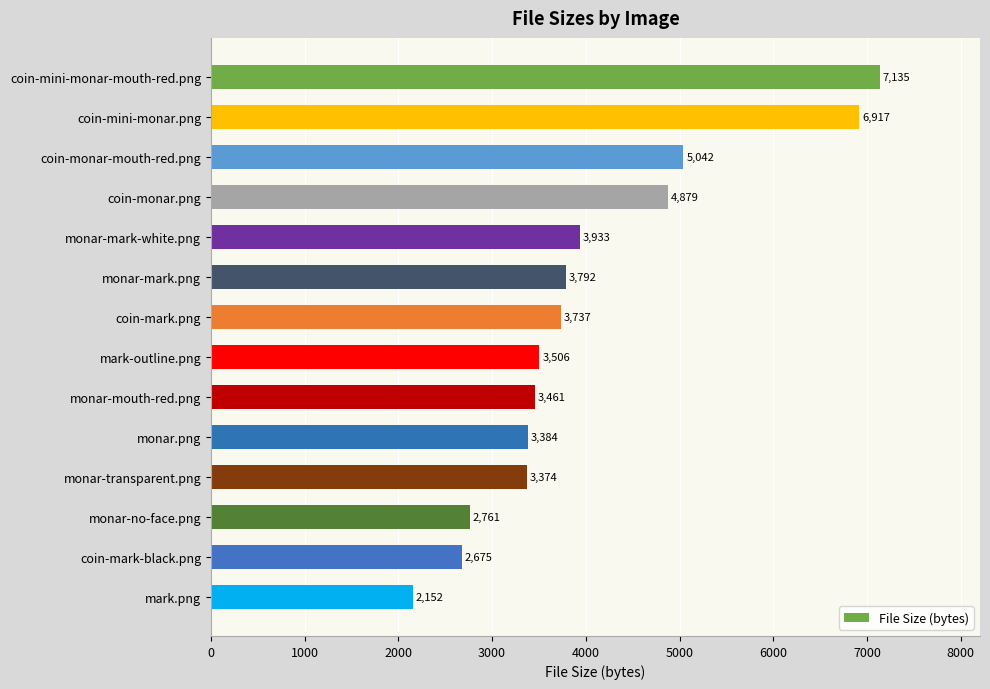

List the labels in order of value, smallest first.

mark.png, coin-mark-black.png, monar-no-face.png, monar-transparent.png, monar.png, monar-mouth-red.png, mark-outline.png, coin-mark.png, monar-mark.png, monar-mark-white.png, coin-monar.png, coin-monar-mouth-red.png, coin-mini-monar.png, coin-mini-monar-mouth-red.png